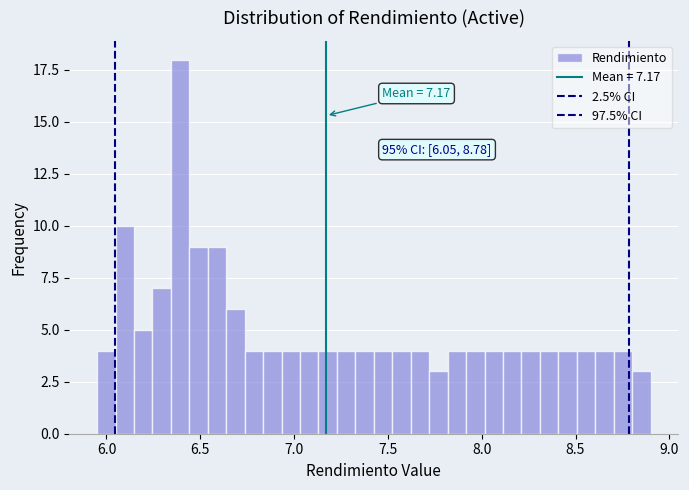

Around what value on the x-axis is the tallest bar? Give the approximate position of its centre, as read against the axis.

6.40